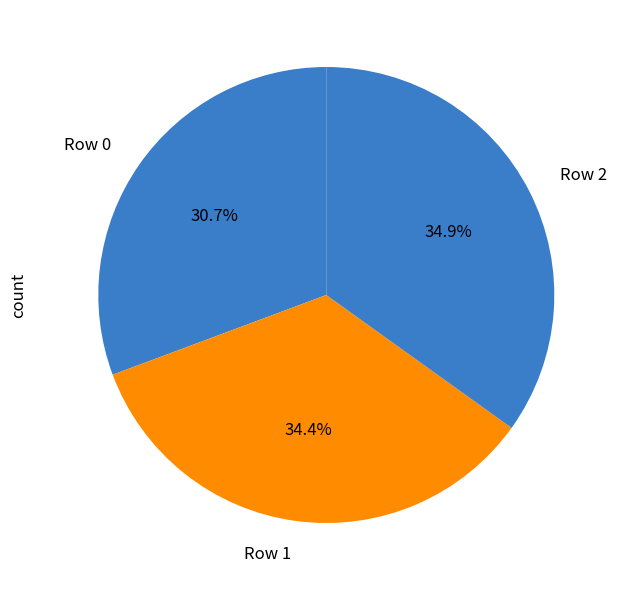

Approximately how many times larger is the value at Row 1 compared to Row 2?

1.0